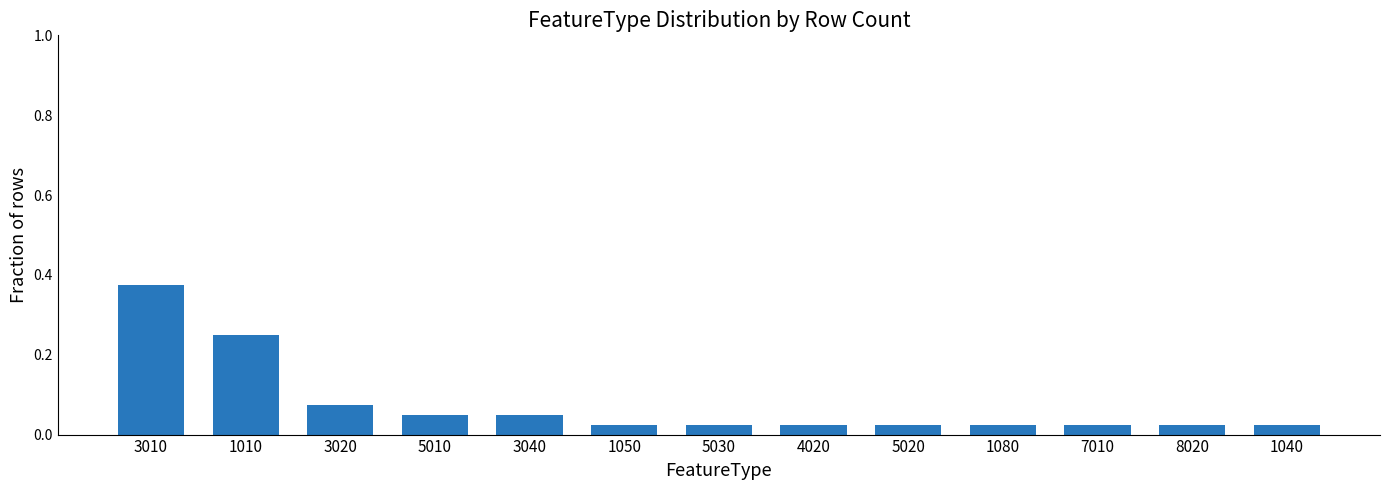

Which category has the highest value across all series?

3010